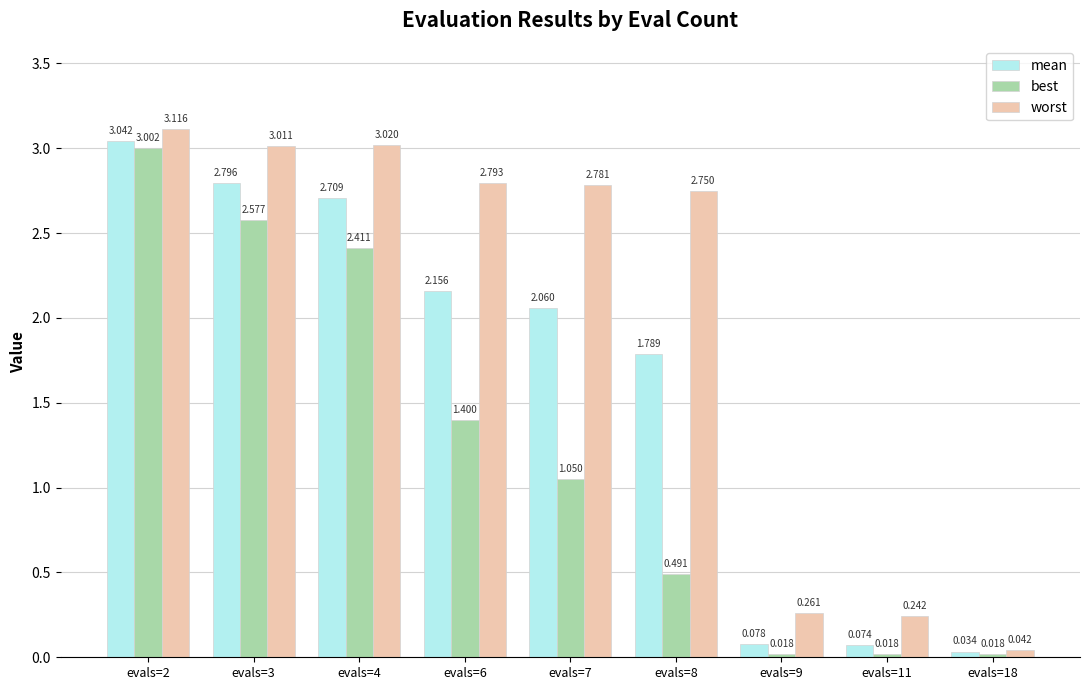

What is the sum of all best values?

11.0